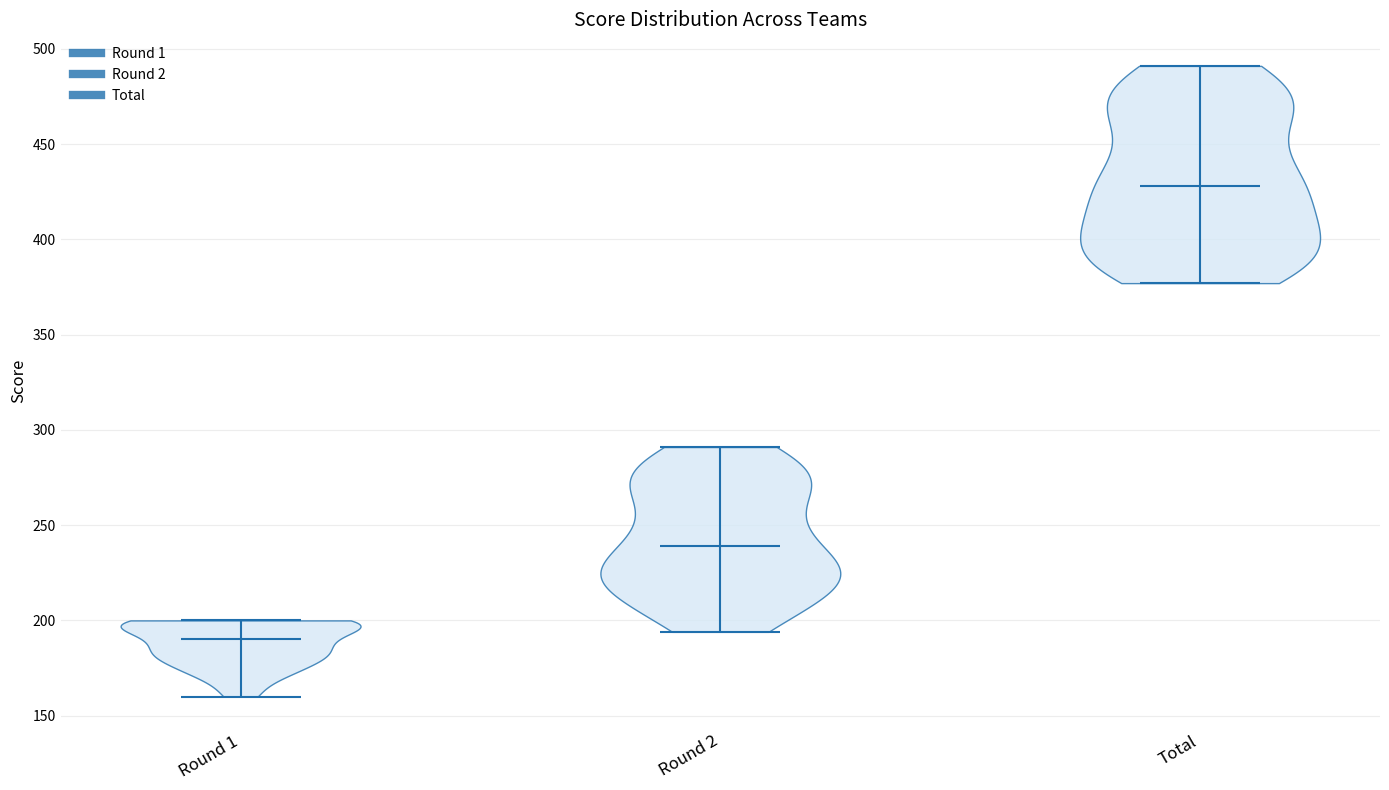

What is the lowest point the violin for Total reaches on the y-axis? The values are not printed on the chart, so give them approximately, as read against the axis.

375